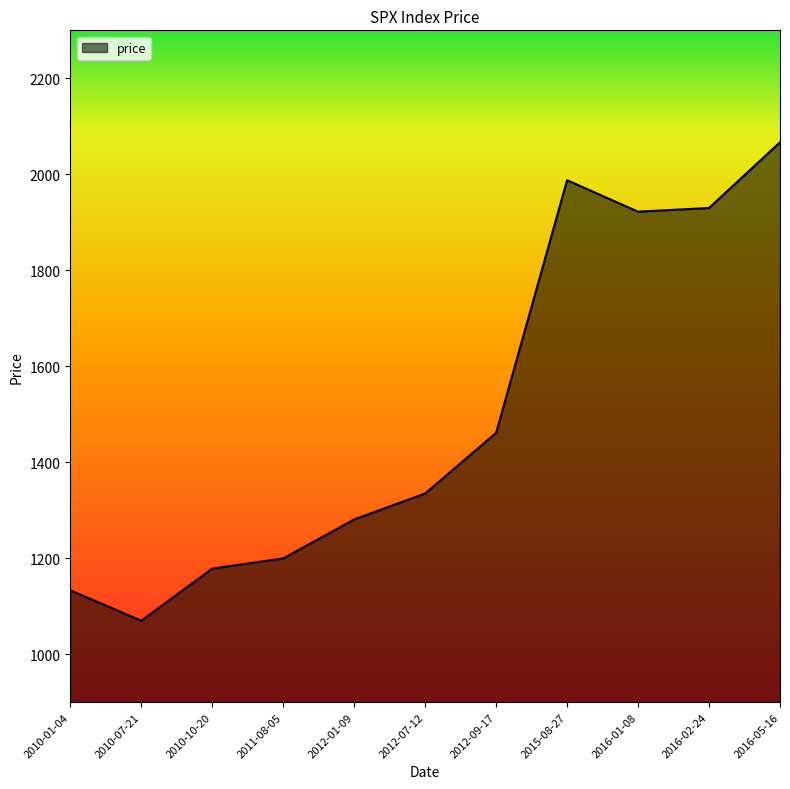

The chart shows a value of 1922.0 at 2016-01-08. True or false?

True